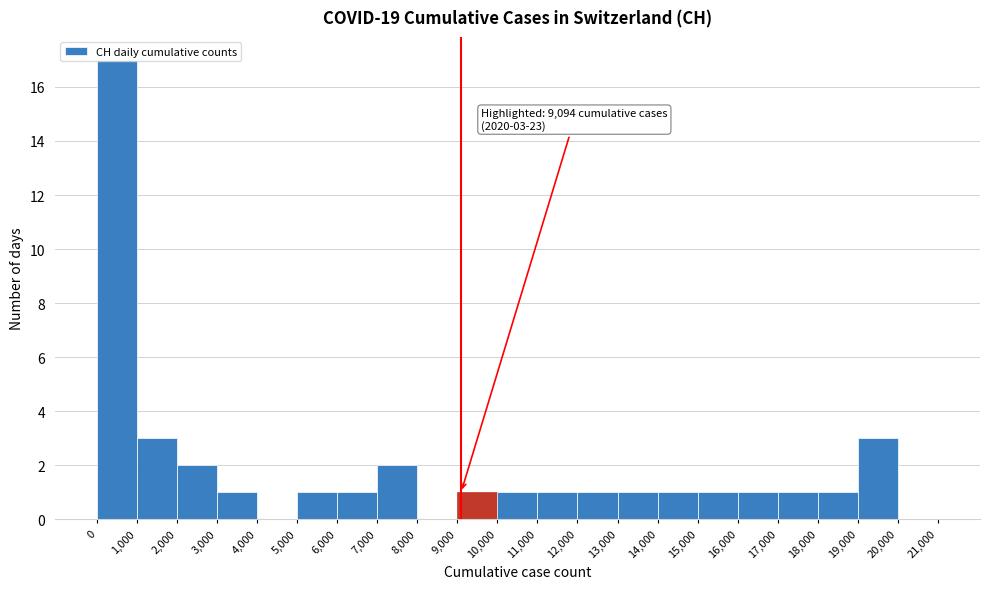

Which range on the x-axis has the tallest bar?

0 to 1,000